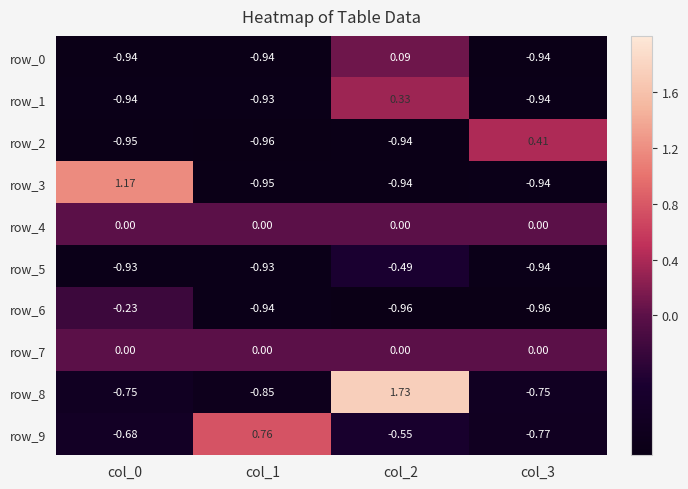

At which label is row_1 closest to 0?

col_2